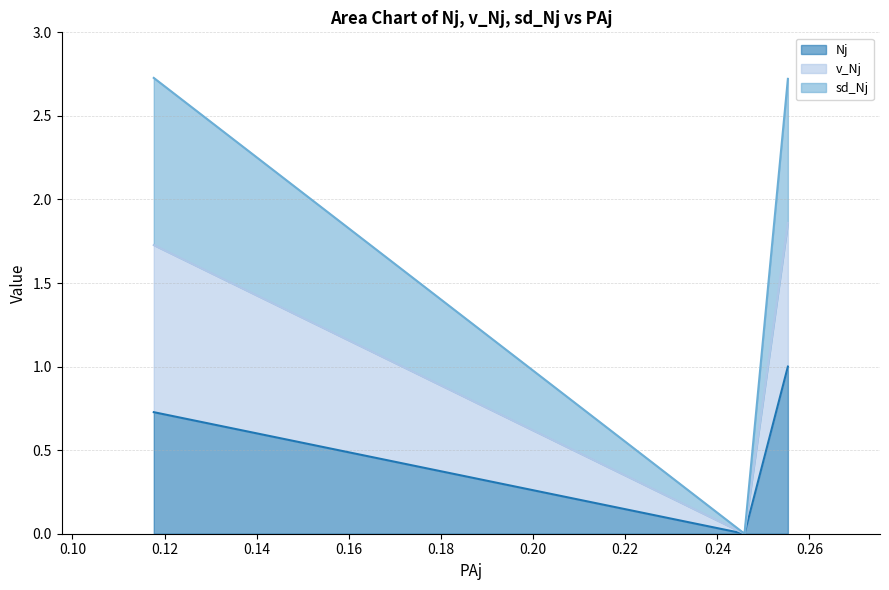

Where is v_Nj nearest to the value 0?

0.2459016393442623